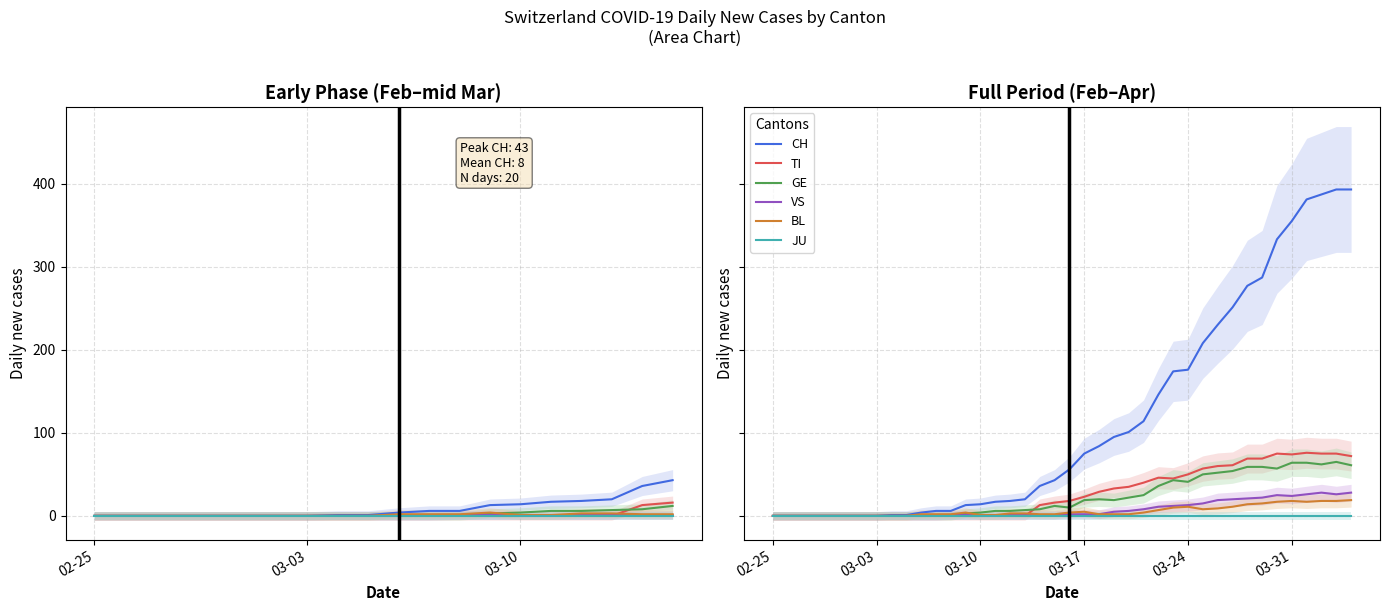

Which series has the largest range (max minus min)?

CH